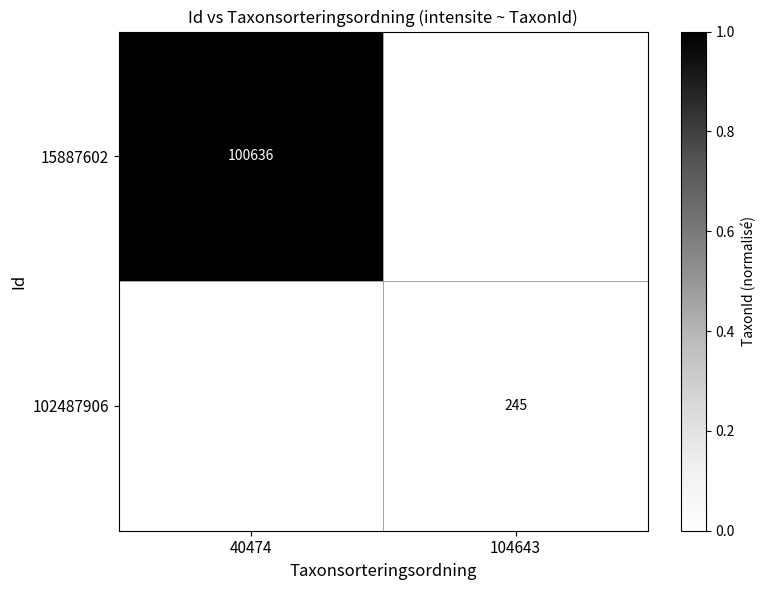

Which has a higher value, 40474 or 104643?

40474